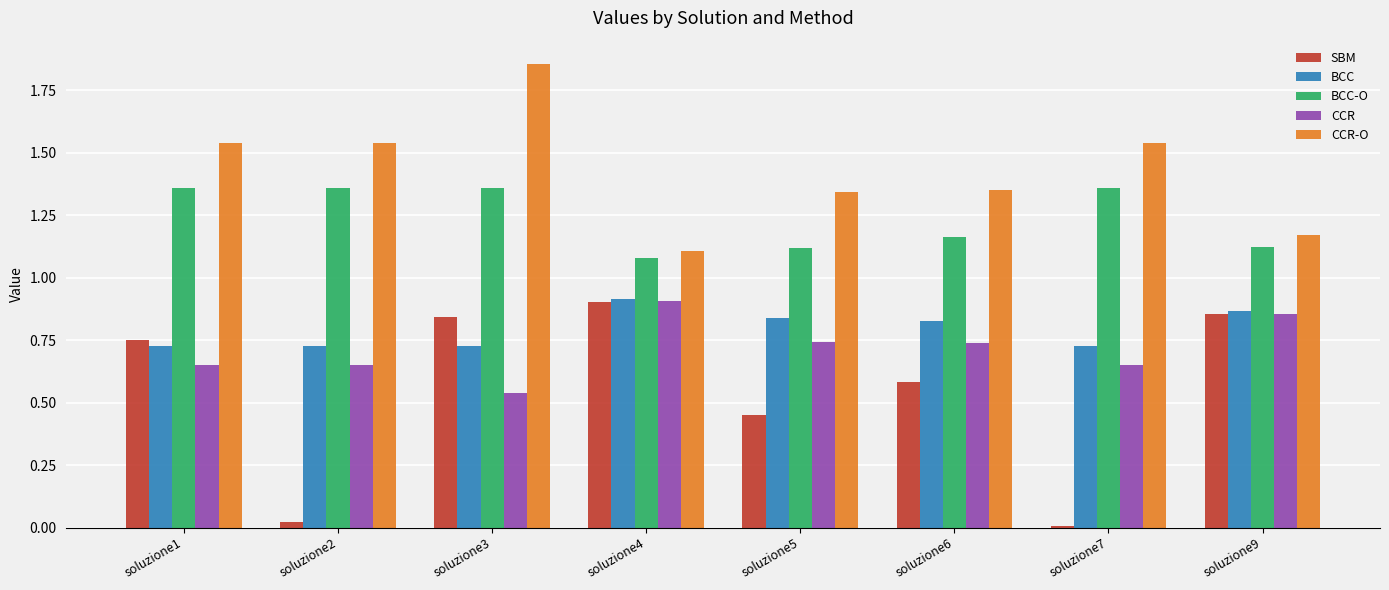

True or false: CCR-O has a value of 2.2 at soluzione7.

False